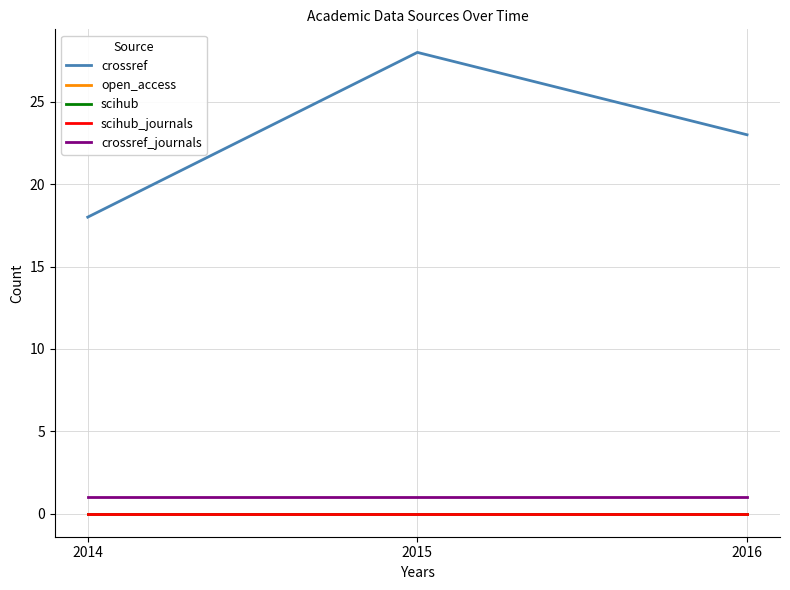

Reading left to right, list all the values displayed in this chart.

crossref: 2014=18	2015=28	2016=23
open_access: 2014=0	2015=0	2016=0
scihub: 2014=0	2015=0	2016=0
scihub_journals: 2014=0	2015=0	2016=0
crossref_journals: 2014=1	2015=1	2016=1